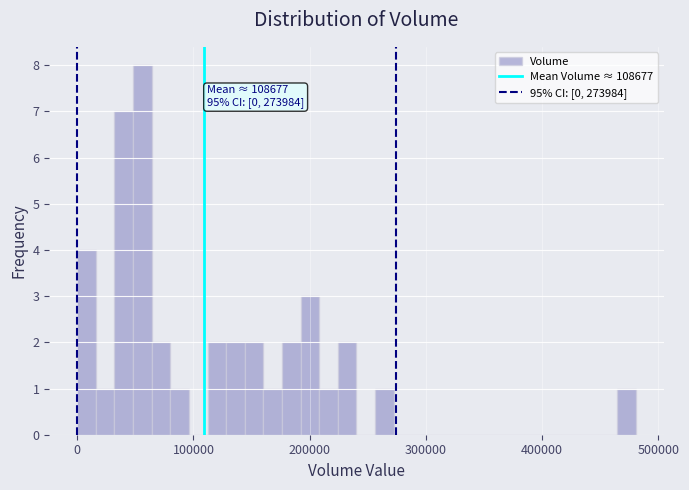

Around what value on the x-axis is the tallest bar? Give the approximate position of its centre, as read against the axis.

60000